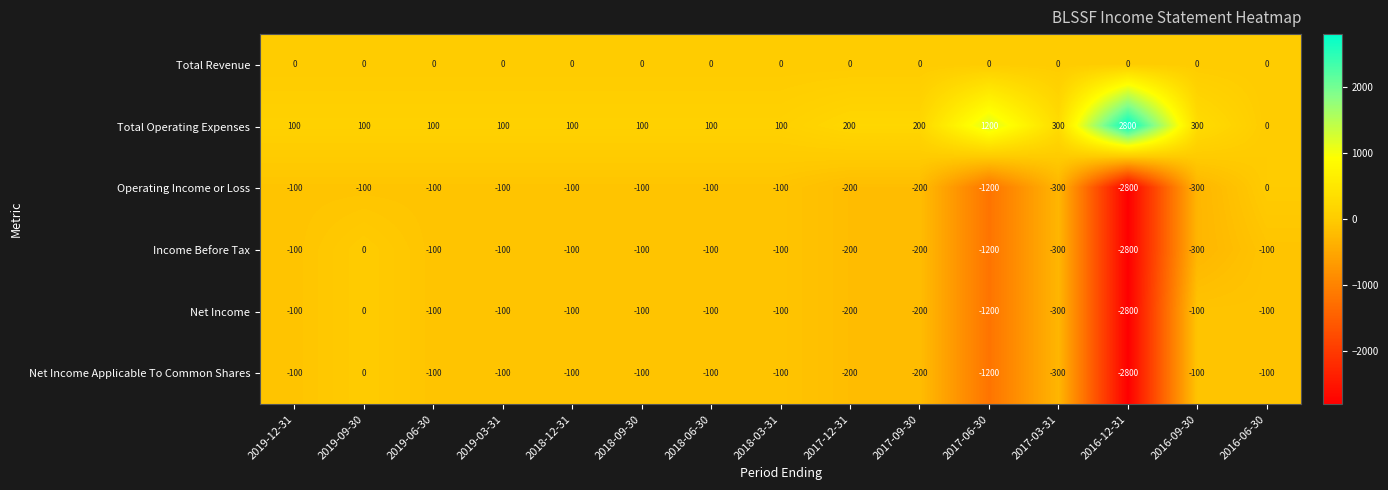

What value does the Income Before Tax series have at 2018-09-30?

-100